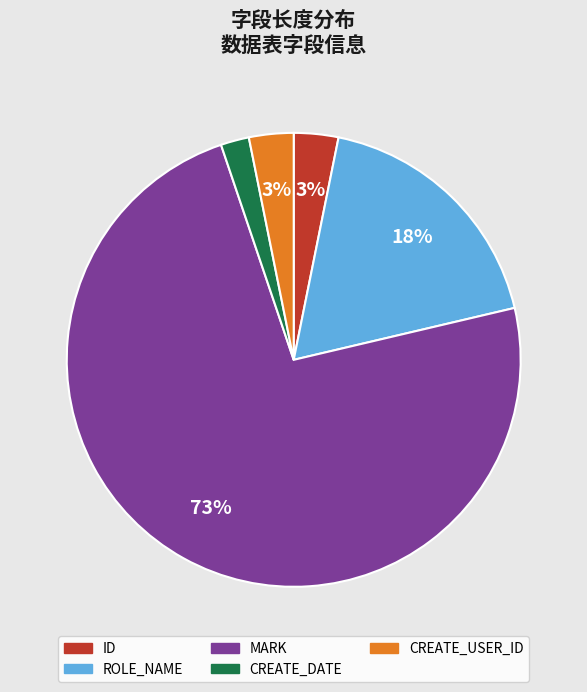

What percentage is the CREATE_DATE slice, to the nearest percent?

2%